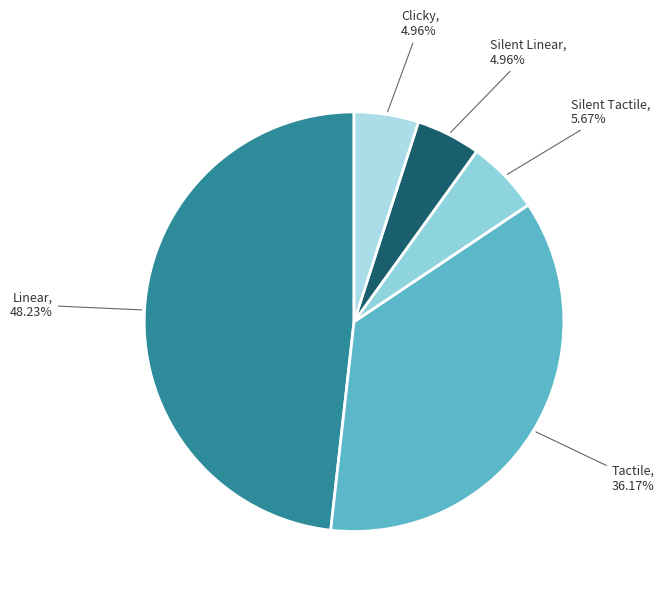

To the nearest percent, what is the difference between the largest and smallest slice percentages?

43%